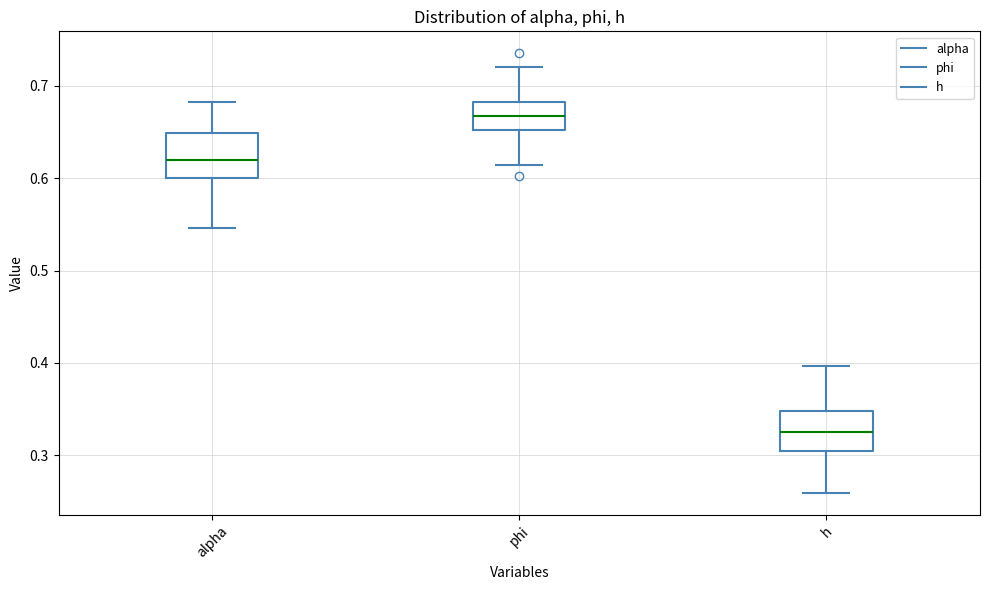

Which box has the highest median line?

phi